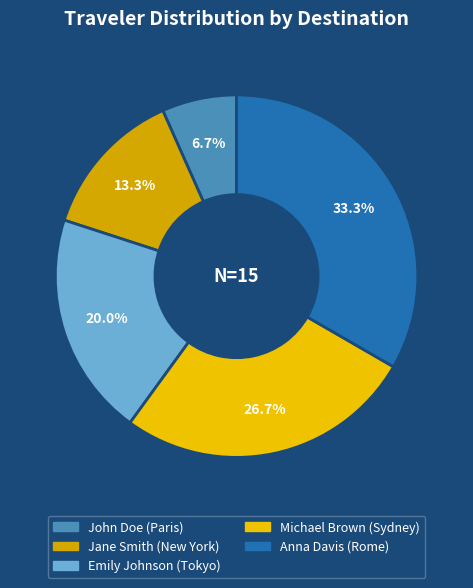

Which has a higher value, John Doe or Emily Johnson?

Emily Johnson